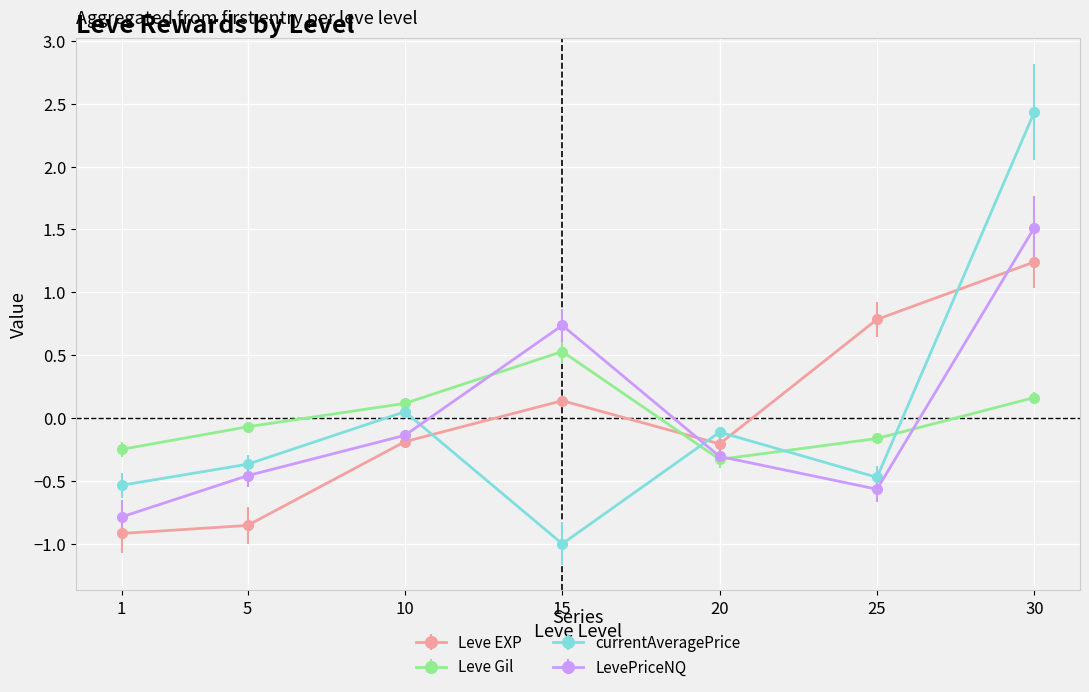

List the labels in order of currentAveragePrice value, largest first.

30, 10, 20, 5, 25, 1, 15